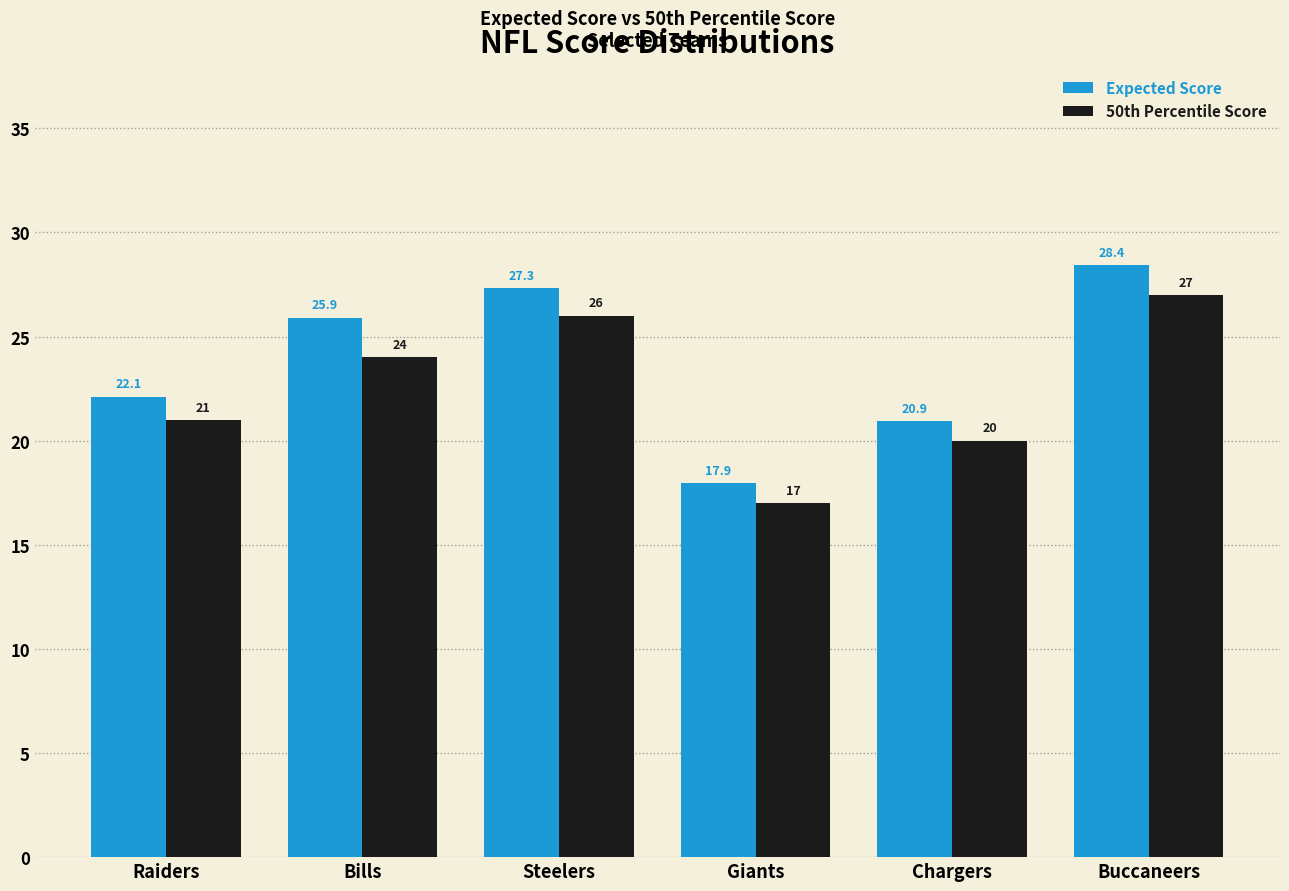

What is the label of the 5th bar from the left?

Chargers